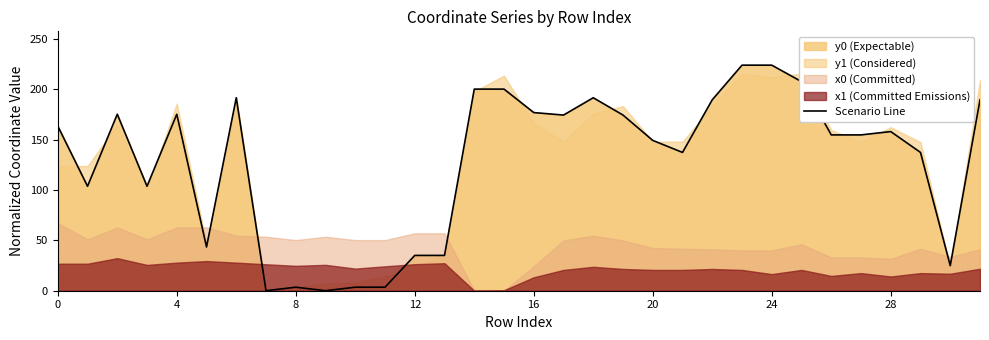

What is the difference between the maximum and minimum values?

223.9